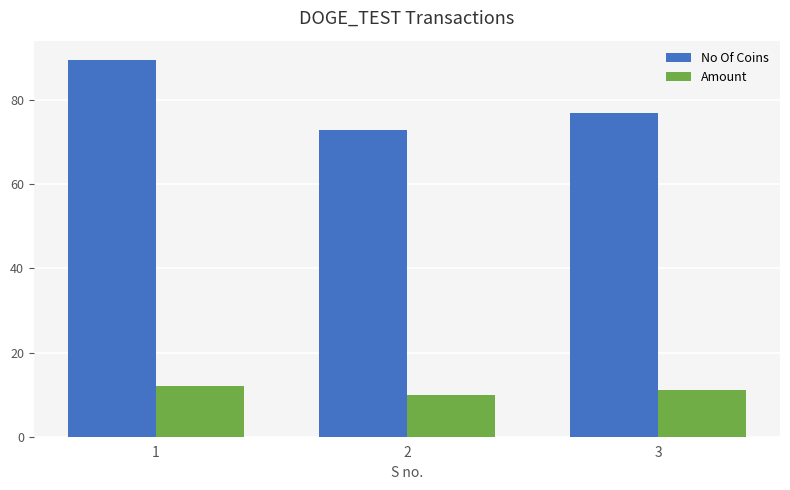

Are the bars grouped side by side (vs. stacked)?

Yes